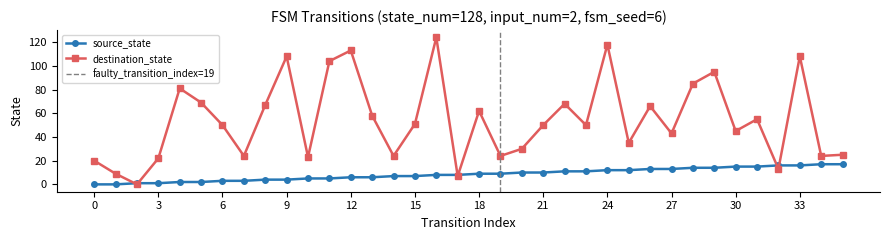

The value of source_state at 23 is 7. True or false?

False